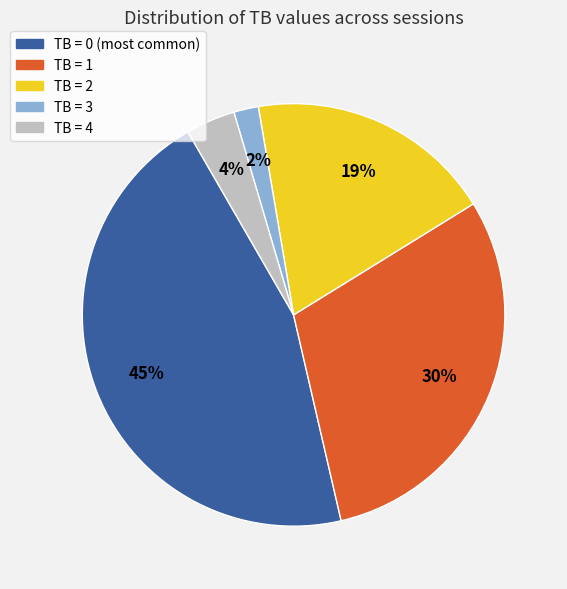

Is there a majority slice in this chart?

No